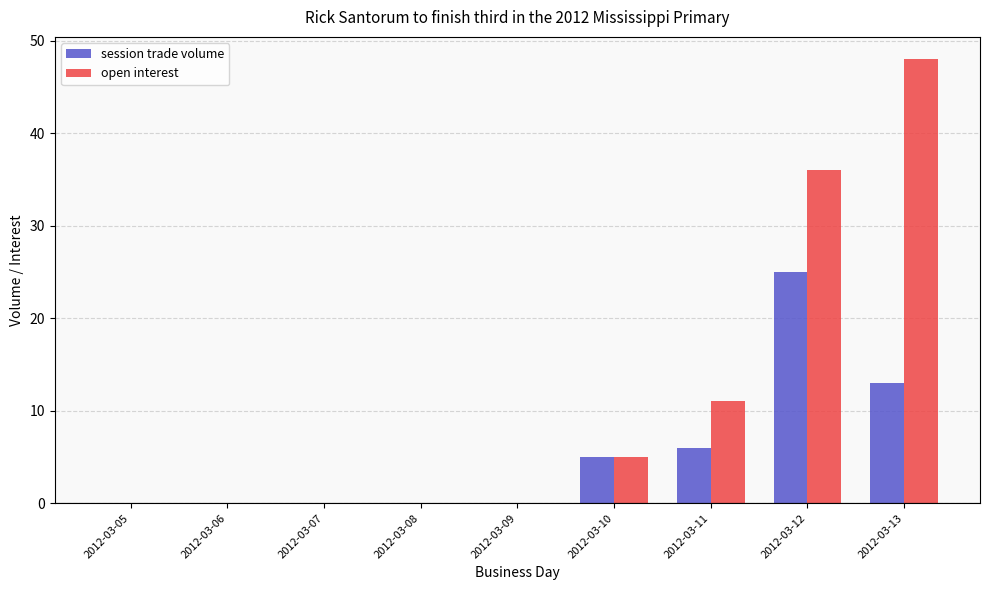

Which series has the widest spread of values?

open interest